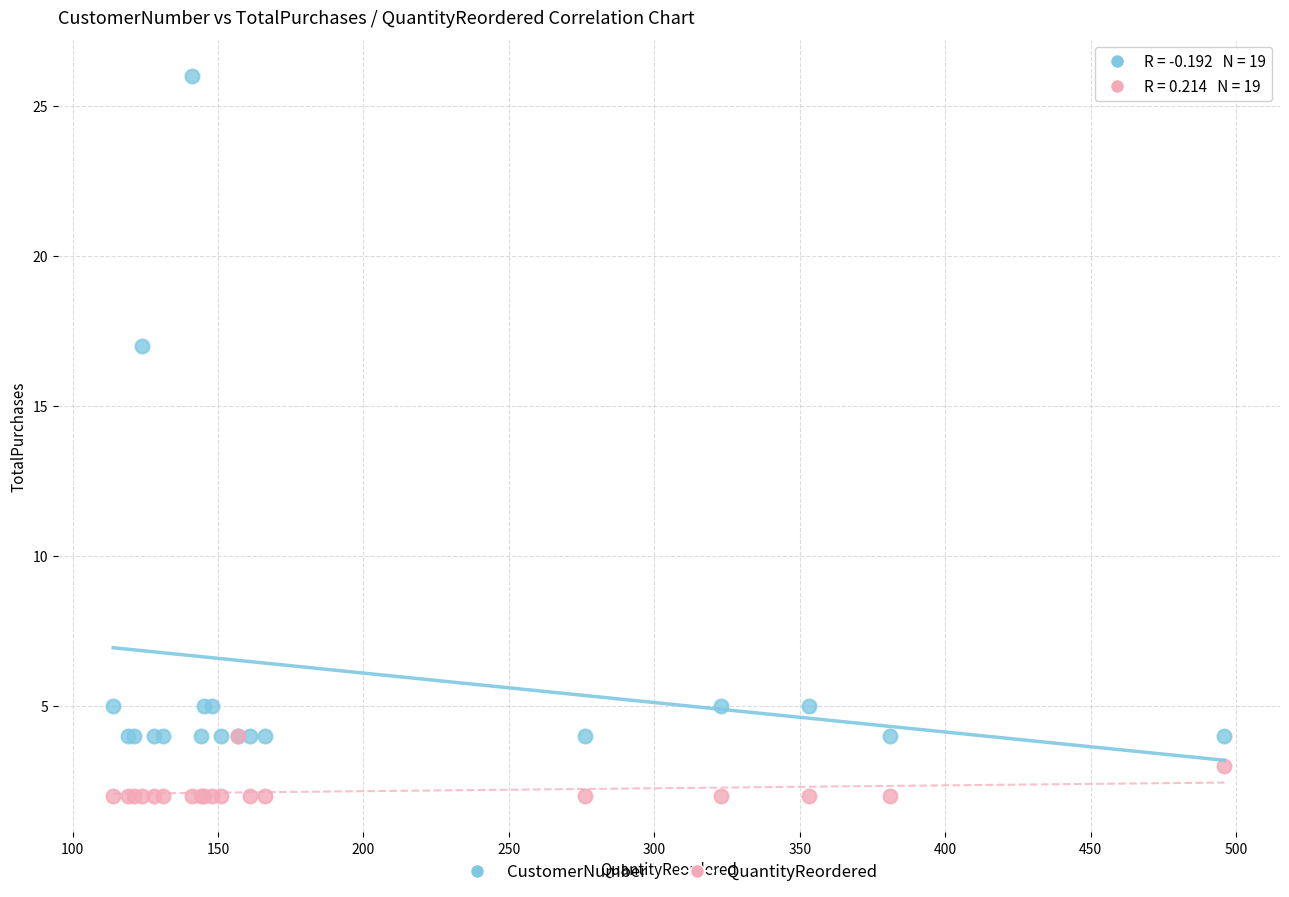

What are all the series names shown in the legend?

CustomerNumber, QuantityReordered